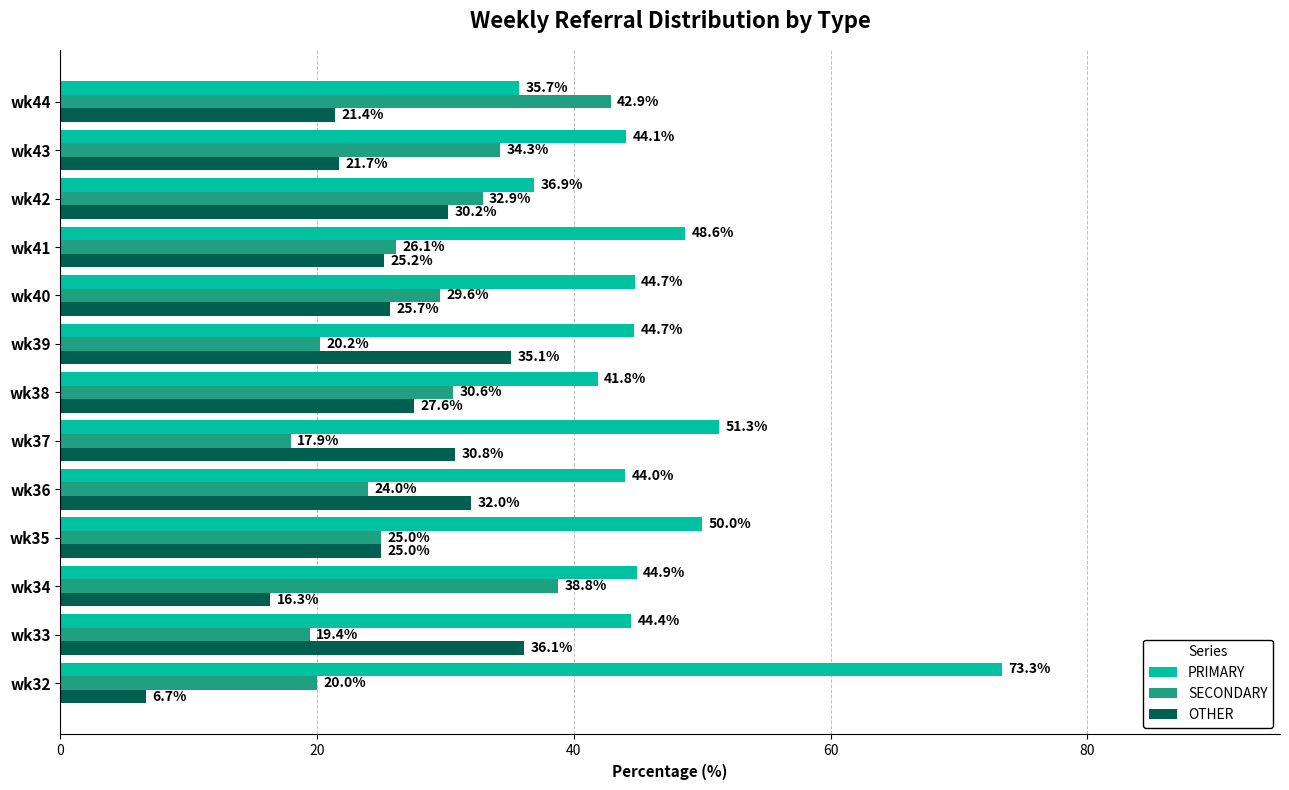

Is it true that OTHER equals 30.2 at wk42?

True